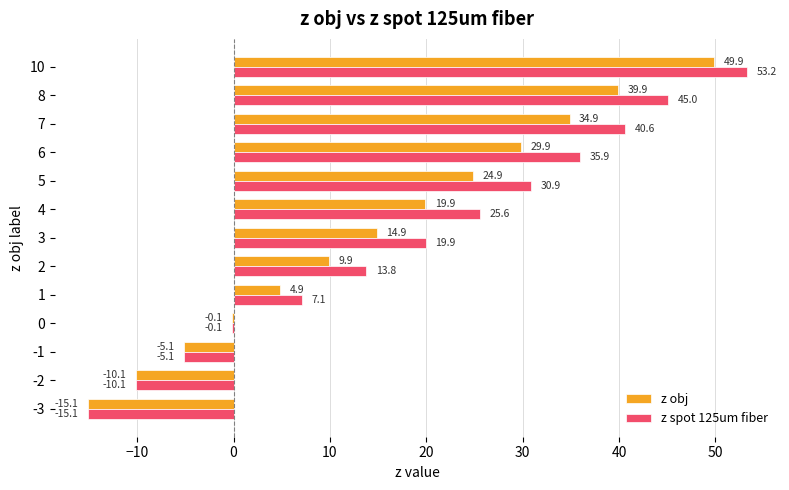

What is the average value of the z obj series?

15.2